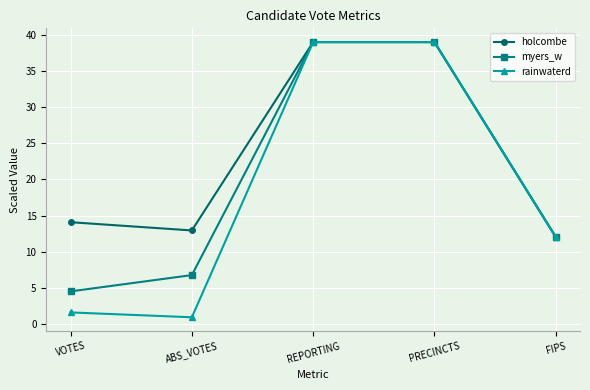

What are all the series names shown in the legend?

holcombe, myers_w, rainwaterd